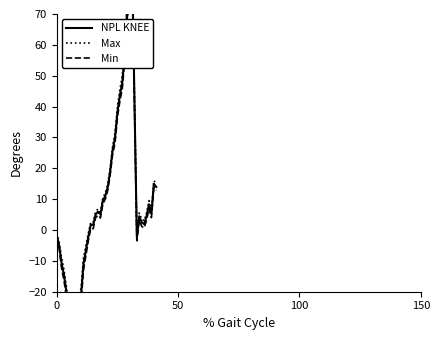

How many negative values does the Max series have?

14